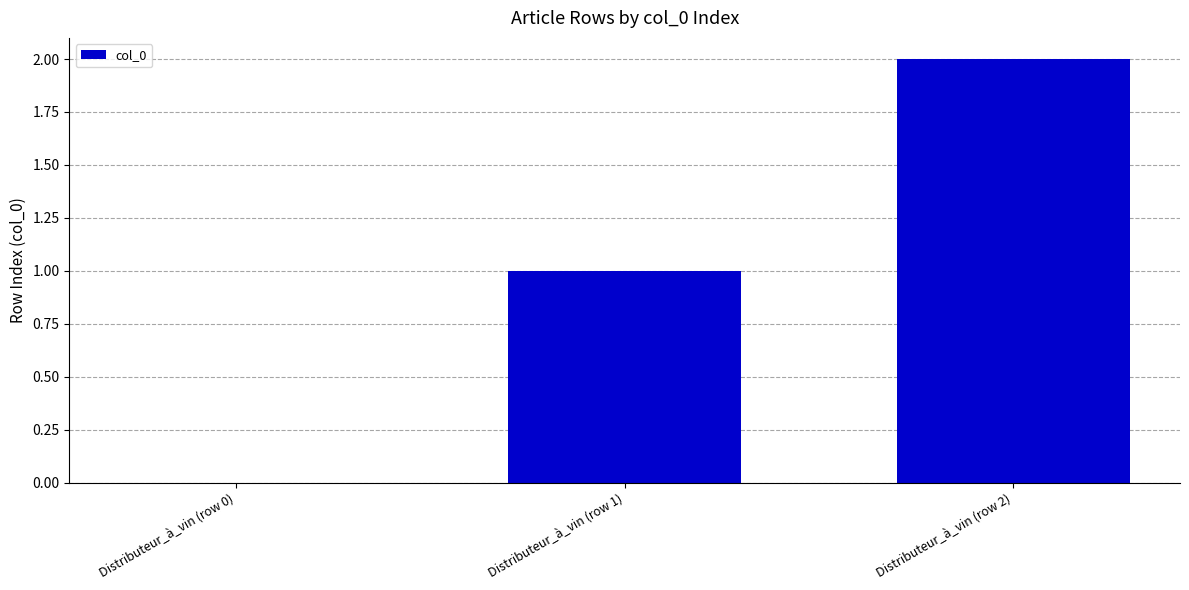

What is the average value?

1